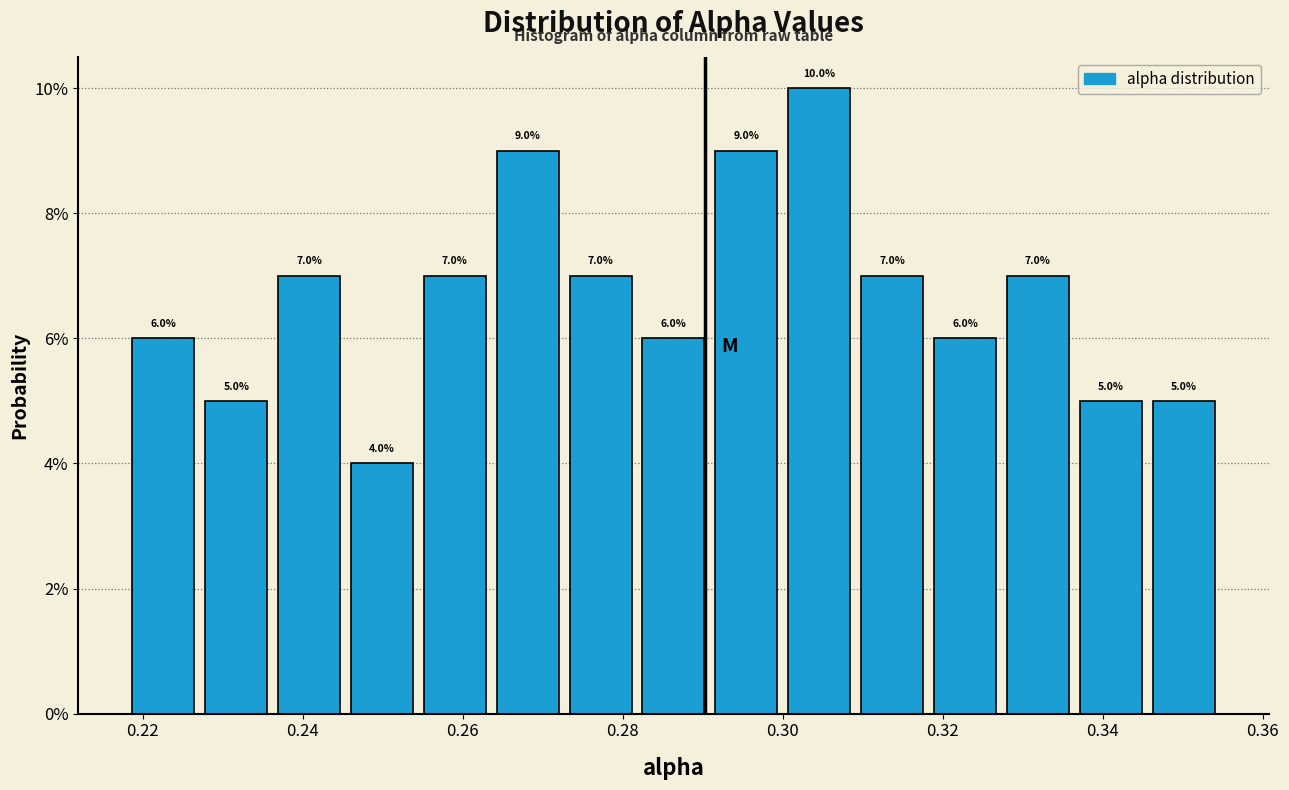

Reading left to right, transcribe this chart: for each bar, give the range it covers on the x-axis and its height. The bar edges are not printed on the chart, so give them approximately, as read against the axis.

0.218 to 0.228: 6.0
0.228 to 0.236: 5.0
0.236 to 0.246: 7.0
0.246 to 0.254: 4.0
0.254 to 0.264: 7.0
0.264 to 0.272: 9.0
0.272 to 0.282: 7.0
0.282 to 0.290: 6.0
0.290 to 0.300: 9.0
0.300 to 0.310: 10.0
0.310 to 0.318: 7.0
0.318 to 0.328: 6.0
0.328 to 0.336: 7.0
0.336 to 0.346: 5.0
0.346 to 0.354: 5.0